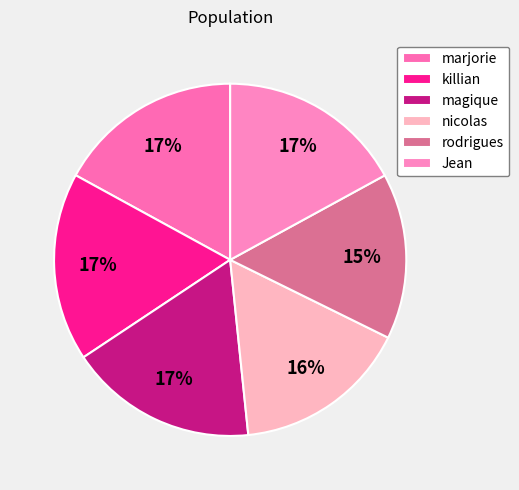

What percentage is the killian slice, to the nearest percent?

17%